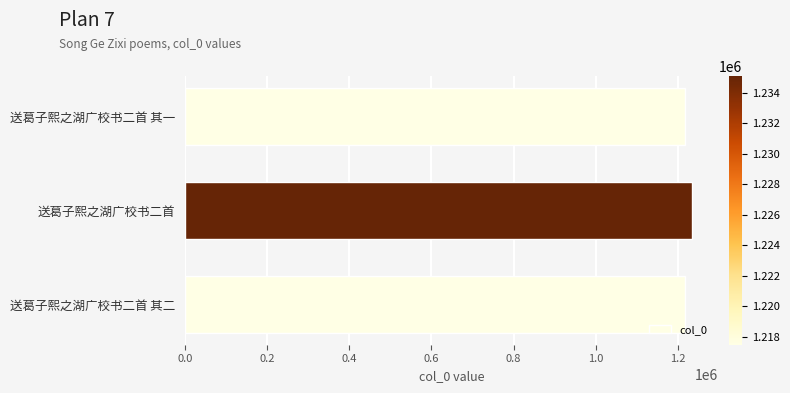

How many categories are shown in the chart?

3